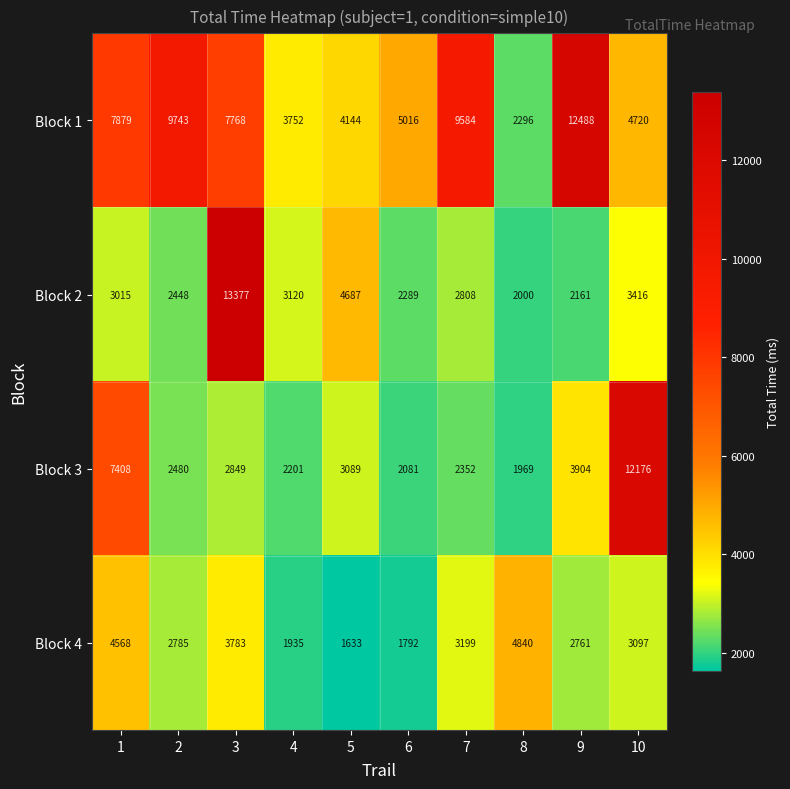

Which series changed the most between 5 and 8?

Block 4